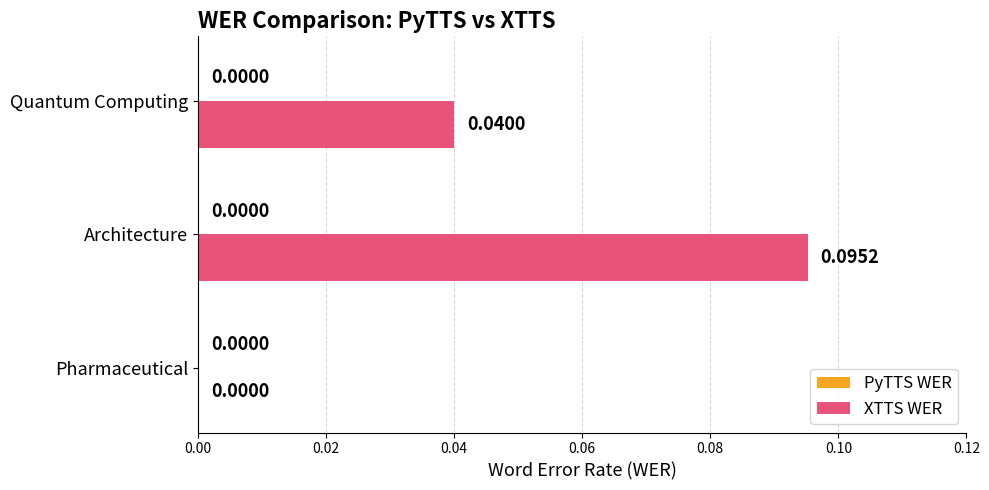

Which category has the highest value across all series?

Architecture